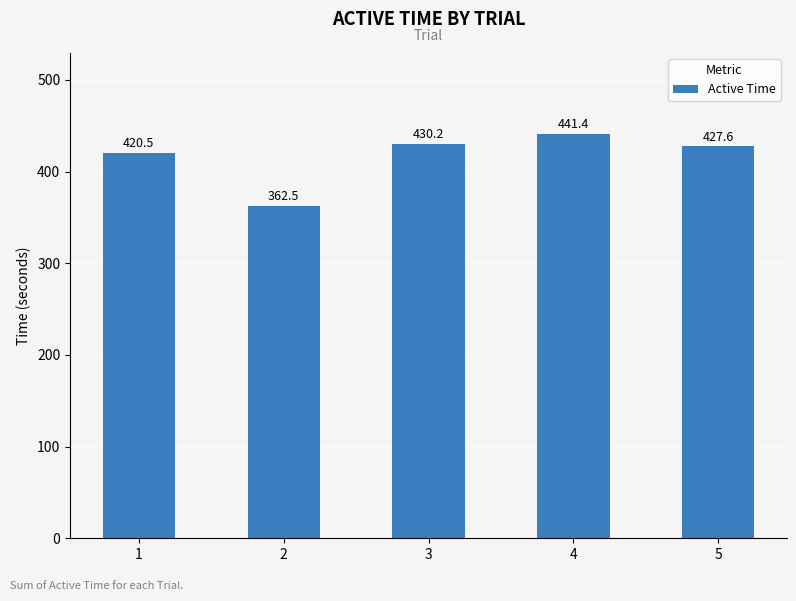

Which has a higher value, 1 or 5?

5